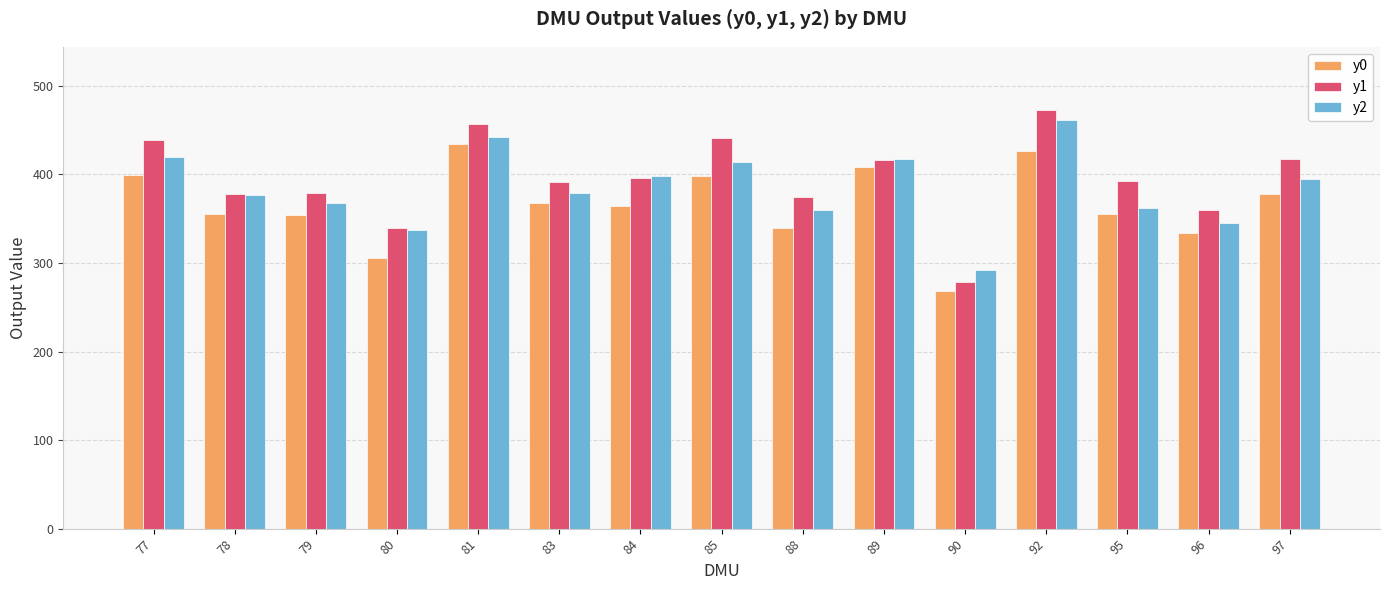

Which series has the widest spread of values?

y1